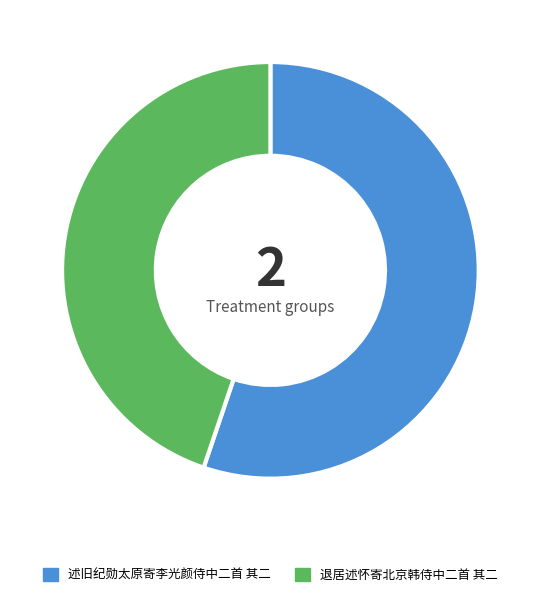

Rank the categories by value from highest to lowest.

述旧纪勋太原寄李光颜侍中二首 其二, 退居述怀寄北京韩侍中二首 其二